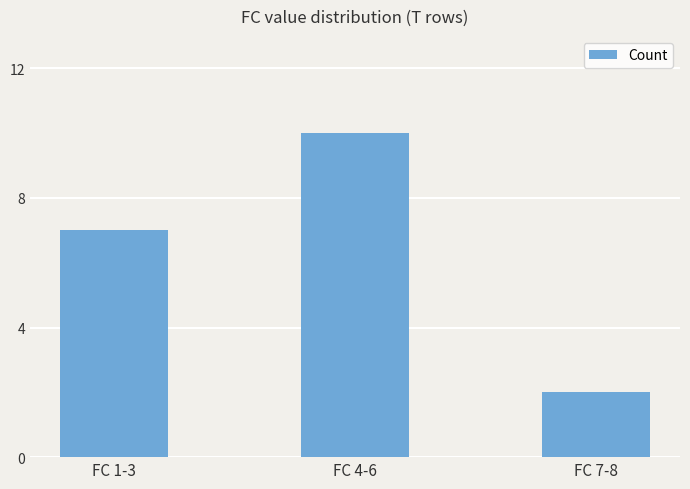

True or false: the data shows 12 at FC 1-3.

False